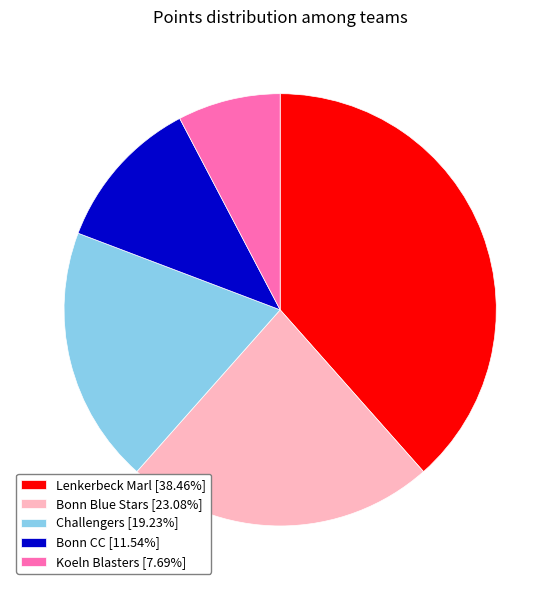

Do Bonn Blue Stars [23.08%] and Challengers [19.23%] together represent more than half of the pie?

No